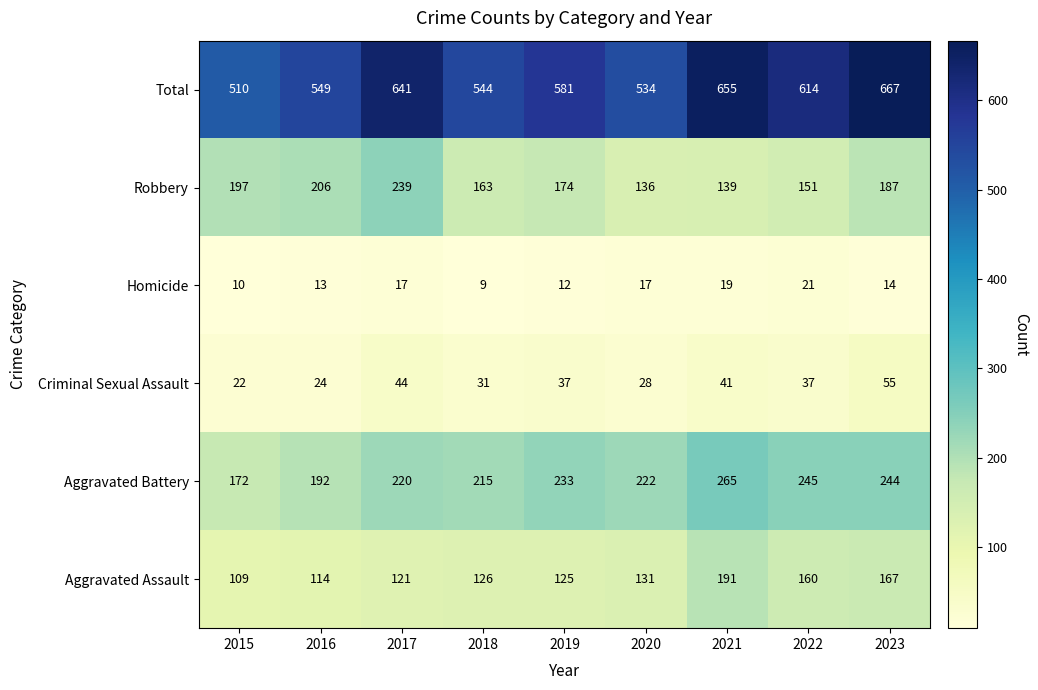

Between 2020 and 2023, which series saw the biggest shift?

Total